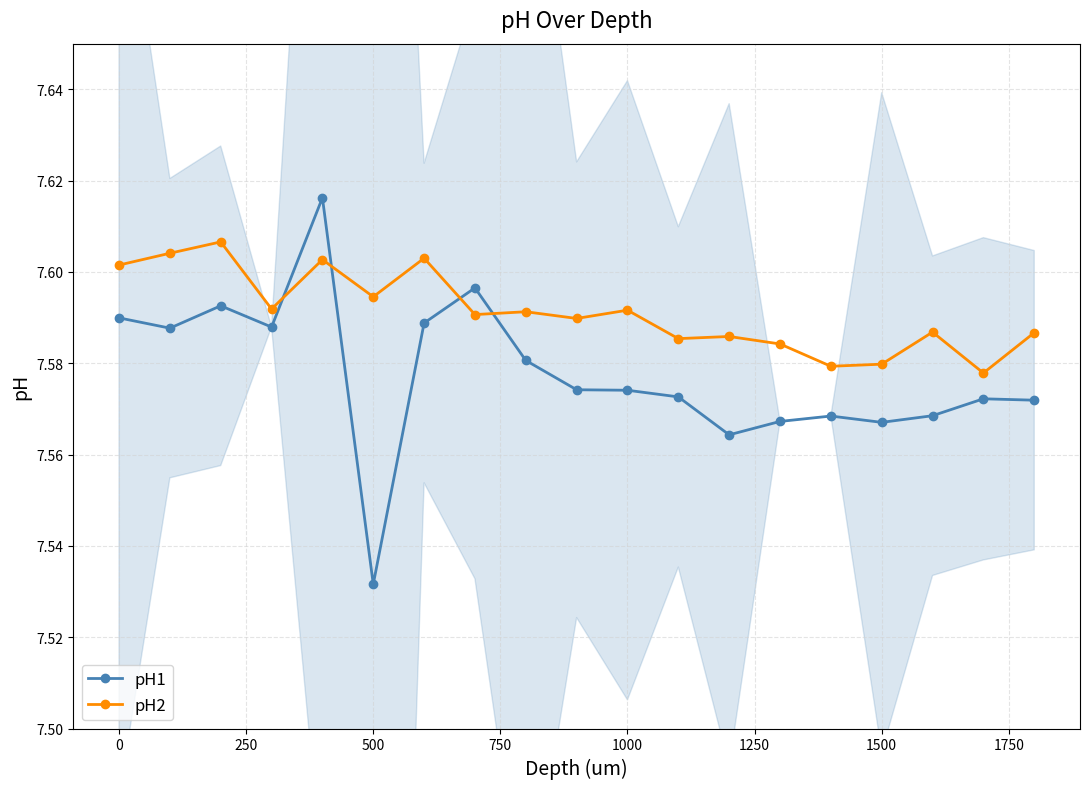

At which label does pH1 reach its minimum?

500